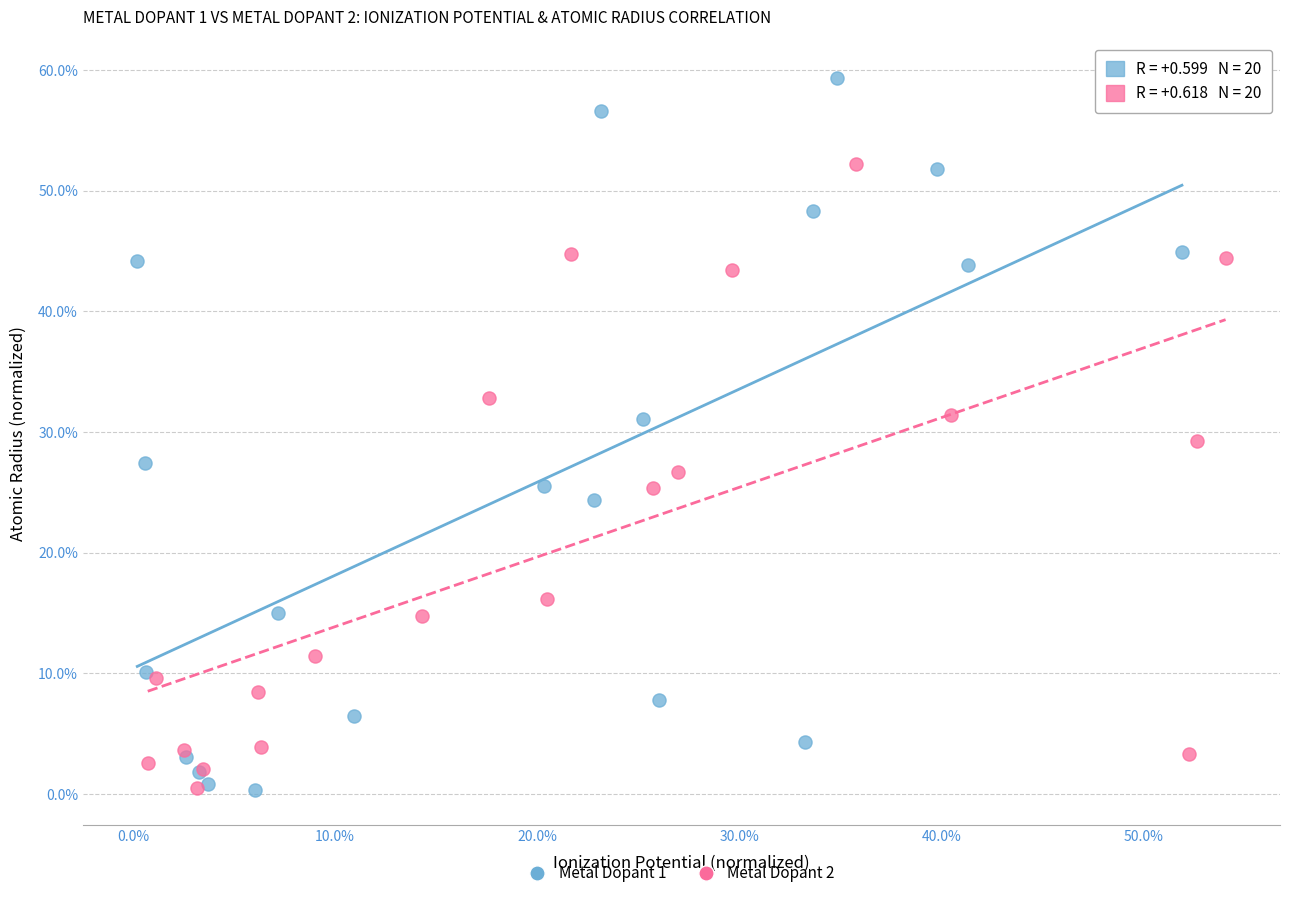

Which series reaches the maximum Y coordinate?

Metal Dopant 1